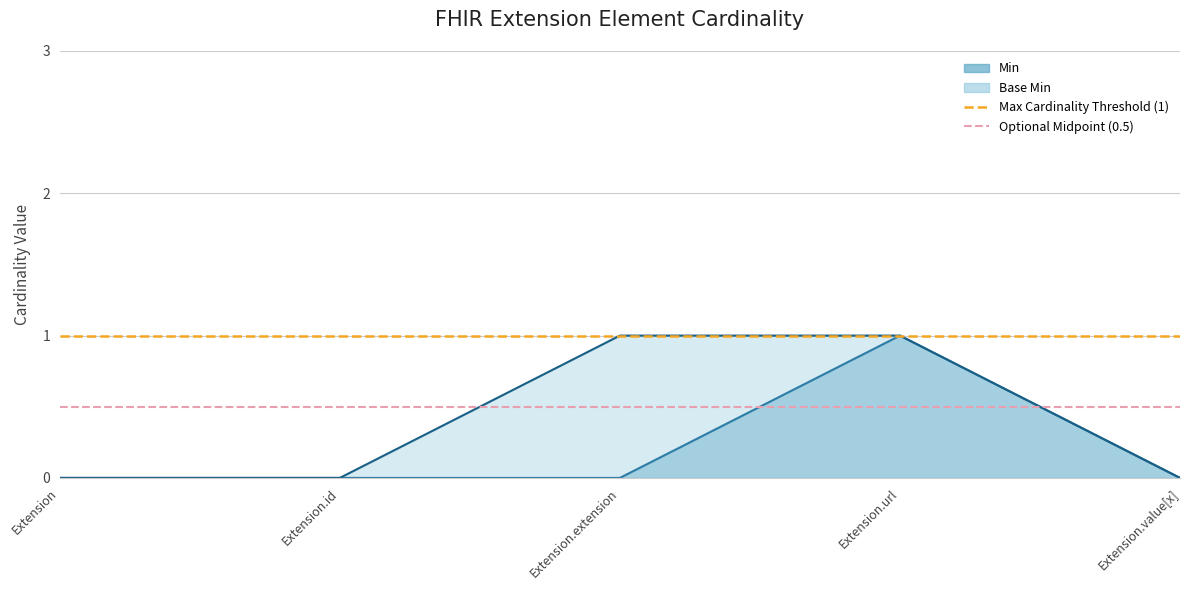

True or false: Max Cardinality Threshold (1) has a value of 1.0 at Extension.id.

True